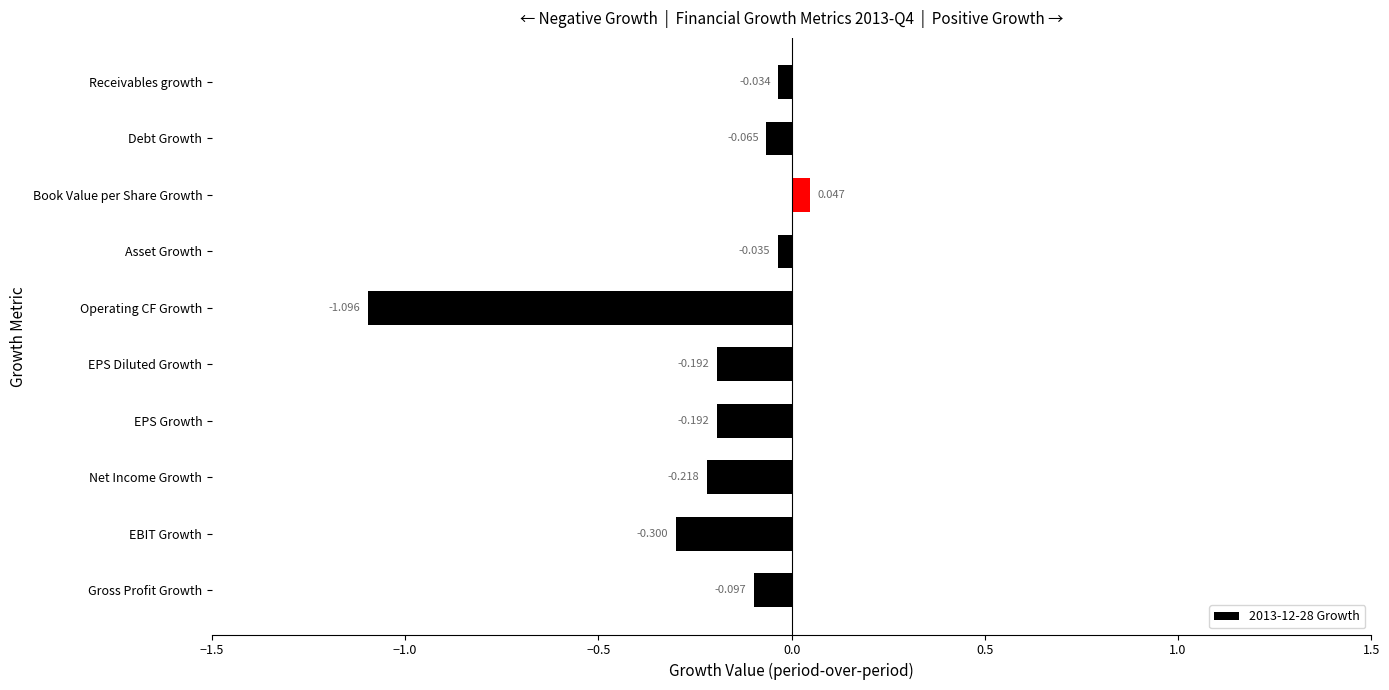

Which category has the lowest value across all series?

Operating CF Growth